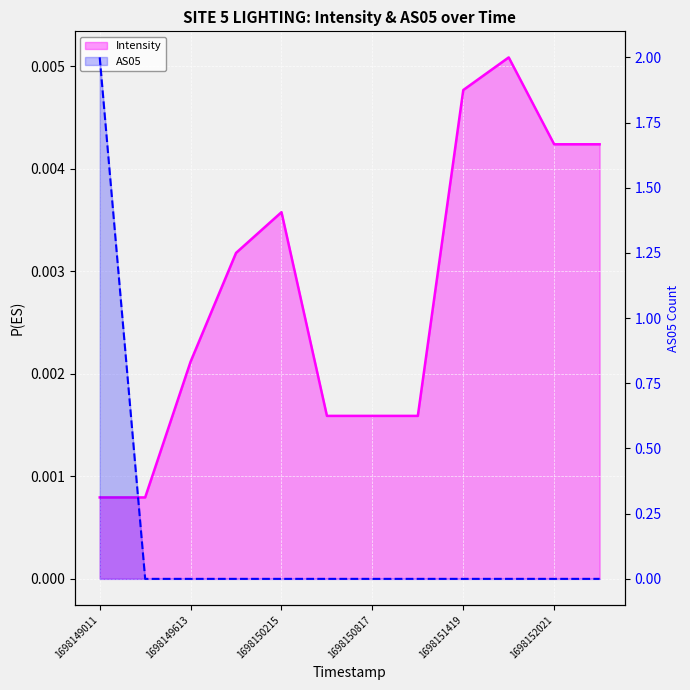

True or false: AS05 has more than 2 points higher than both neighbors.

False